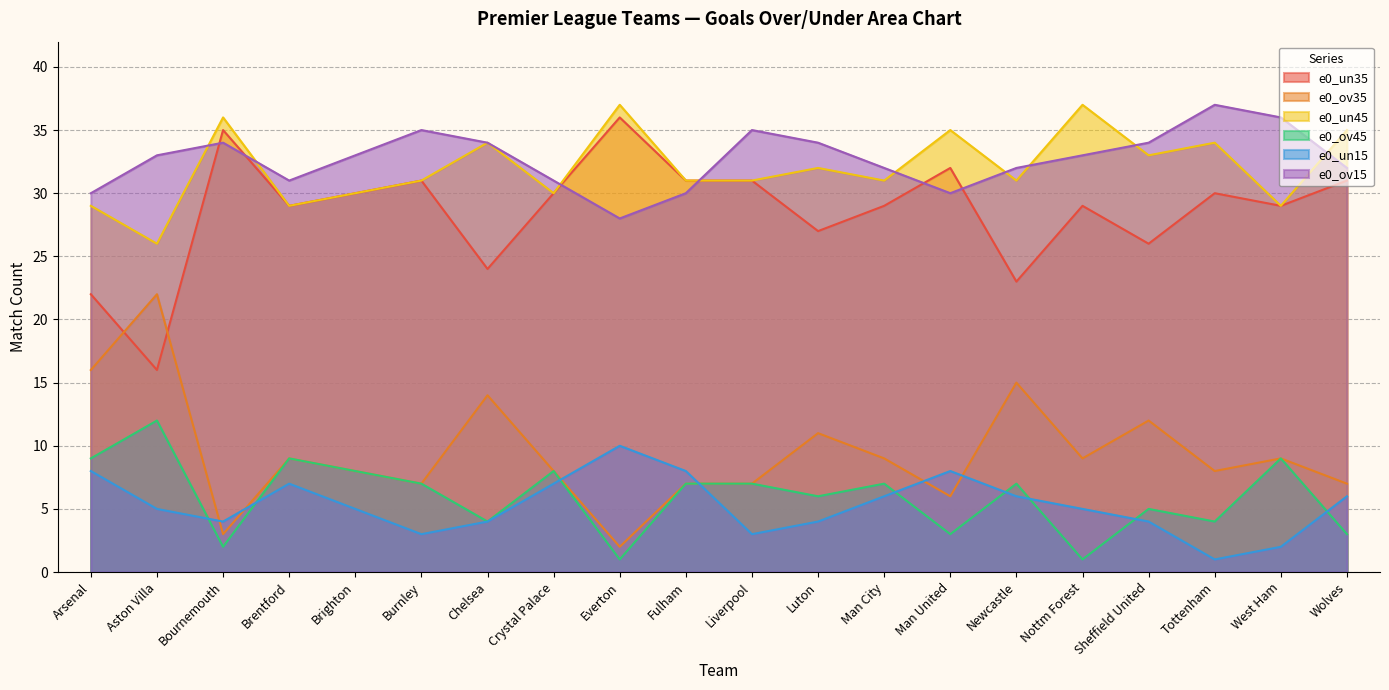

Reading left to right, extract all data points from this chart.

e0_un35: Arsenal=22	Aston Villa=16	Bournemouth=35	Brentford=29	Brighton=30	Burnley=31	Chelsea=24	Crystal Palace=30	Everton=36	Fulham=31	Liverpool=31	Luton=27	Man City=29	Man United=32	Newcastle=23	Nottm Forest=29	Sheffield United=26	Tottenham=30	West Ham=29	Wolves=31
e0_ov35: Arsenal=16	Aston Villa=22	Bournemouth=3	Brentford=9	Brighton=8	Burnley=7	Chelsea=14	Crystal Palace=8	Everton=2	Fulham=7	Liverpool=7	Luton=11	Man City=9	Man United=6	Newcastle=15	Nottm Forest=9	Sheffield United=12	Tottenham=8	West Ham=9	Wolves=7
e0_un45: Arsenal=29	Aston Villa=26	Bournemouth=36	Brentford=29	Brighton=30	Burnley=31	Chelsea=34	Crystal Palace=30	Everton=37	Fulham=31	Liverpool=31	Luton=32	Man City=31	Man United=35	Newcastle=31	Nottm Forest=37	Sheffield United=33	Tottenham=34	West Ham=29	Wolves=35
e0_ov45: Arsenal=9	Aston Villa=12	Bournemouth=2	Brentford=9	Brighton=8	Burnley=7	Chelsea=4	Crystal Palace=8	Everton=1	Fulham=7	Liverpool=7	Luton=6	Man City=7	Man United=3	Newcastle=7	Nottm Forest=1	Sheffield United=5	Tottenham=4	West Ham=9	Wolves=3
e0_un15: Arsenal=8	Aston Villa=5	Bournemouth=4	Brentford=7	Brighton=5	Burnley=3	Chelsea=4	Crystal Palace=7	Everton=10	Fulham=8	Liverpool=3	Luton=4	Man City=6	Man United=8	Newcastle=6	Nottm Forest=5	Sheffield United=4	Tottenham=1	West Ham=2	Wolves=6
e0_ov15: Arsenal=30	Aston Villa=33	Bournemouth=34	Brentford=31	Brighton=33	Burnley=35	Chelsea=34	Crystal Palace=31	Everton=28	Fulham=30	Liverpool=35	Luton=34	Man City=32	Man United=30	Newcastle=32	Nottm Forest=33	Sheffield United=34	Tottenham=37	West Ham=36	Wolves=32